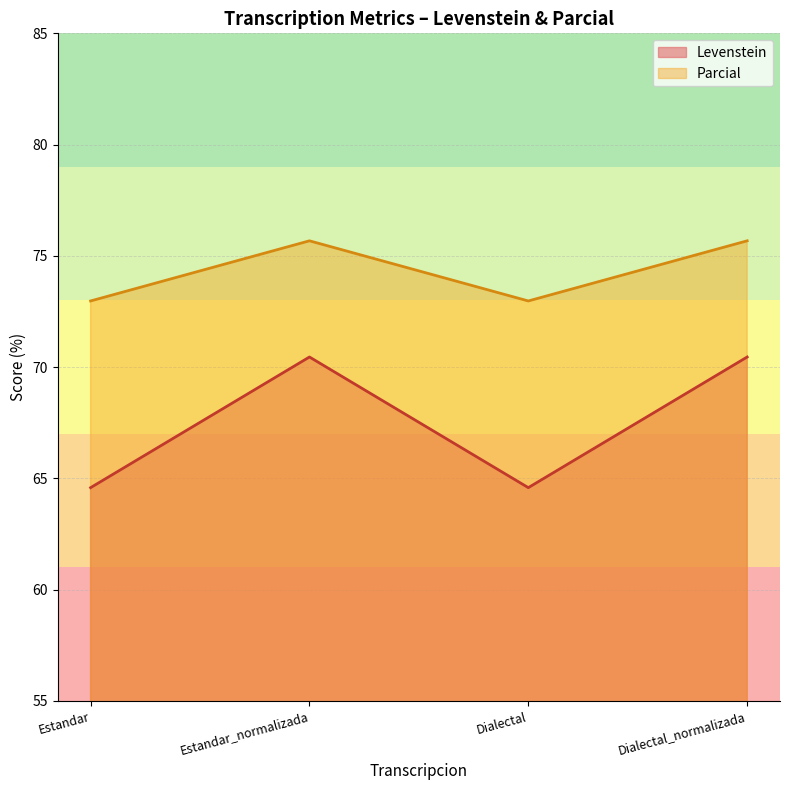

True or false: Levenstein and Parcial cross at least once.

False